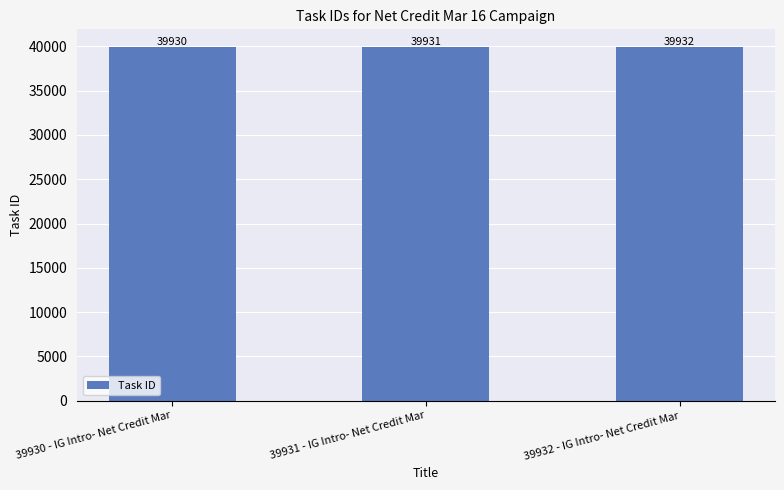

Between 39930 - IG Intro- Net Credit Mar and 39931 - IG Intro- Net Credit Mar, which is larger?

39931 - IG Intro- Net Credit Mar